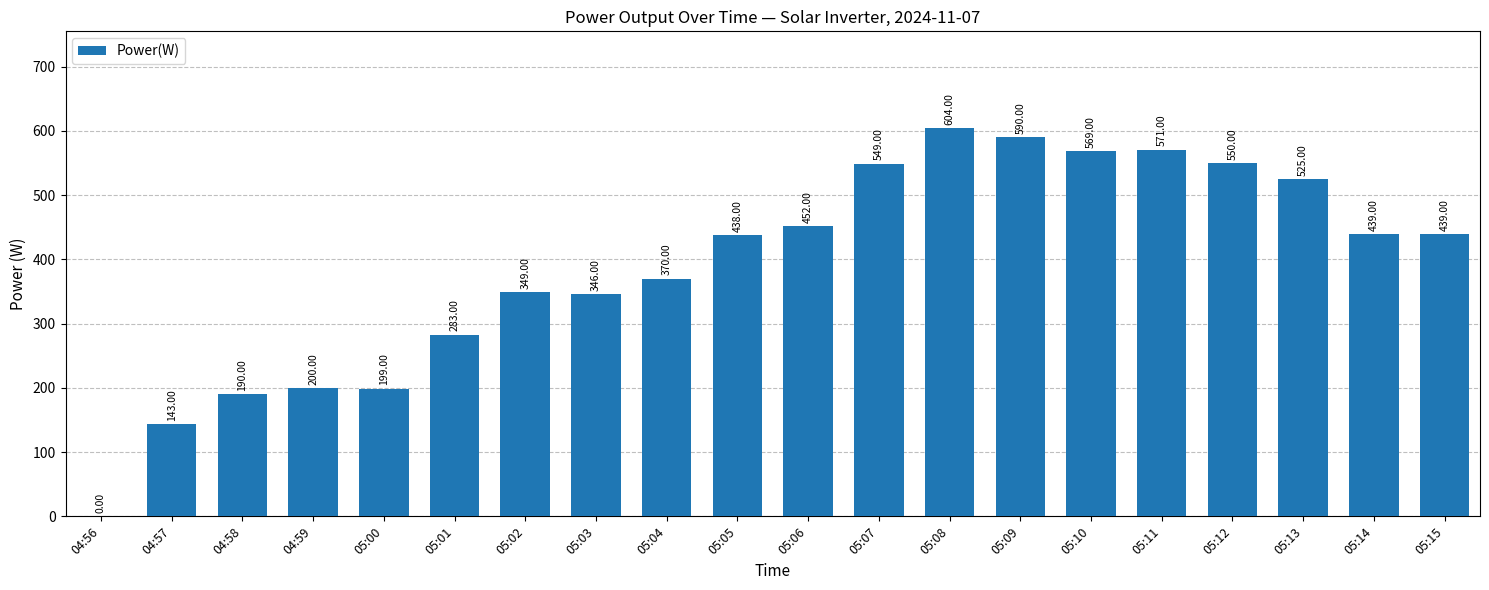

Are the bars horizontal?

No